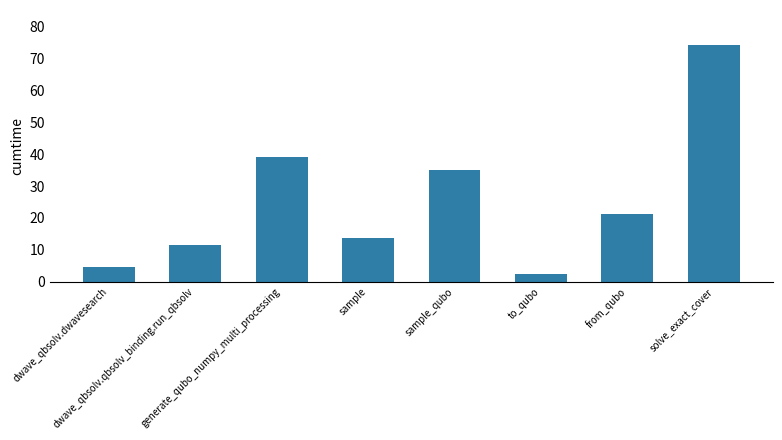

What is the minimum value shown in the chart?

2.3